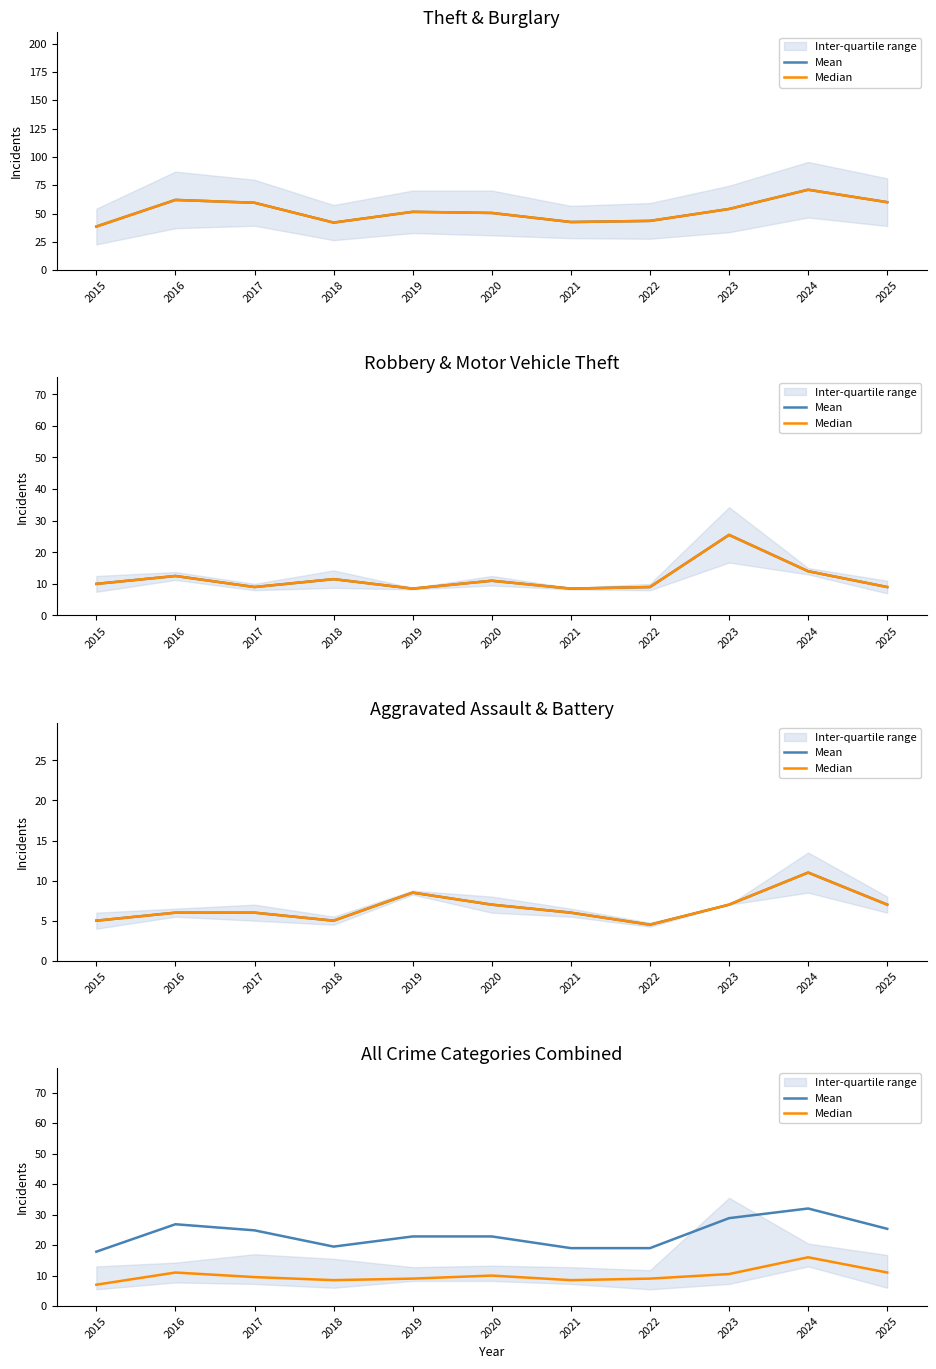

What is the sum of the Median values at 2020 and 2017?

19.5